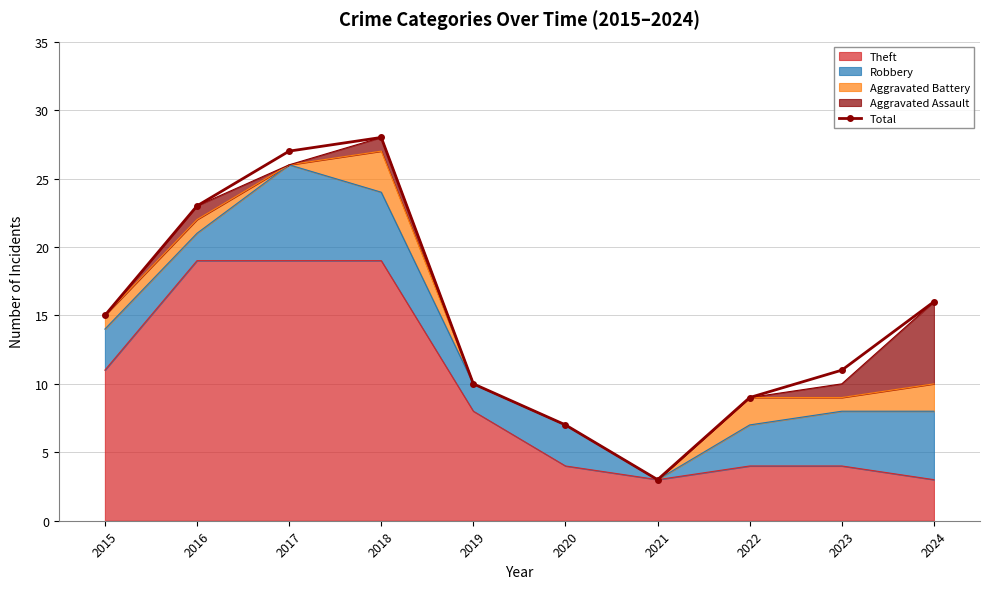

True or false: there are more than 1 points higher than both neighbors.

False